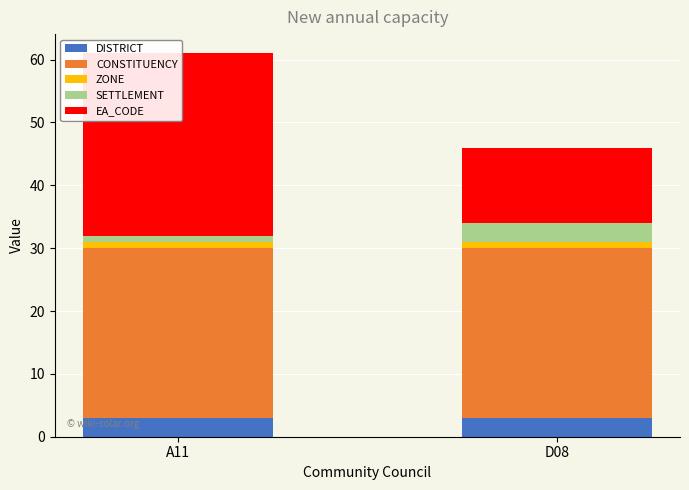

At which label does CONSTITUENCY reach its minimum?

A11